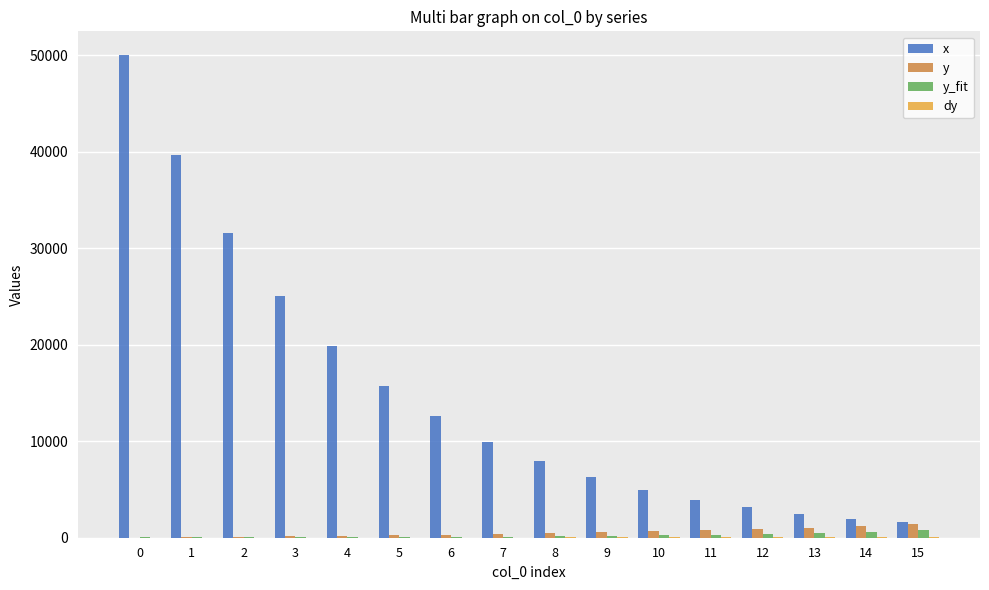

What is the maximum value shown in the chart?

49980.5